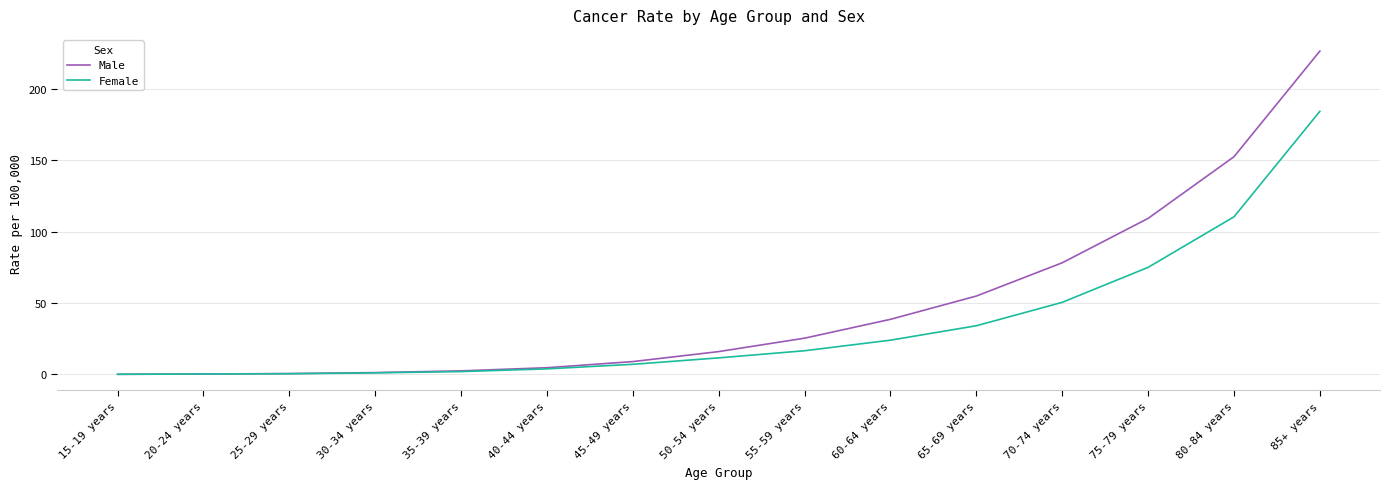

What is the difference between the second highest and minimum values in the Male series?

152.4